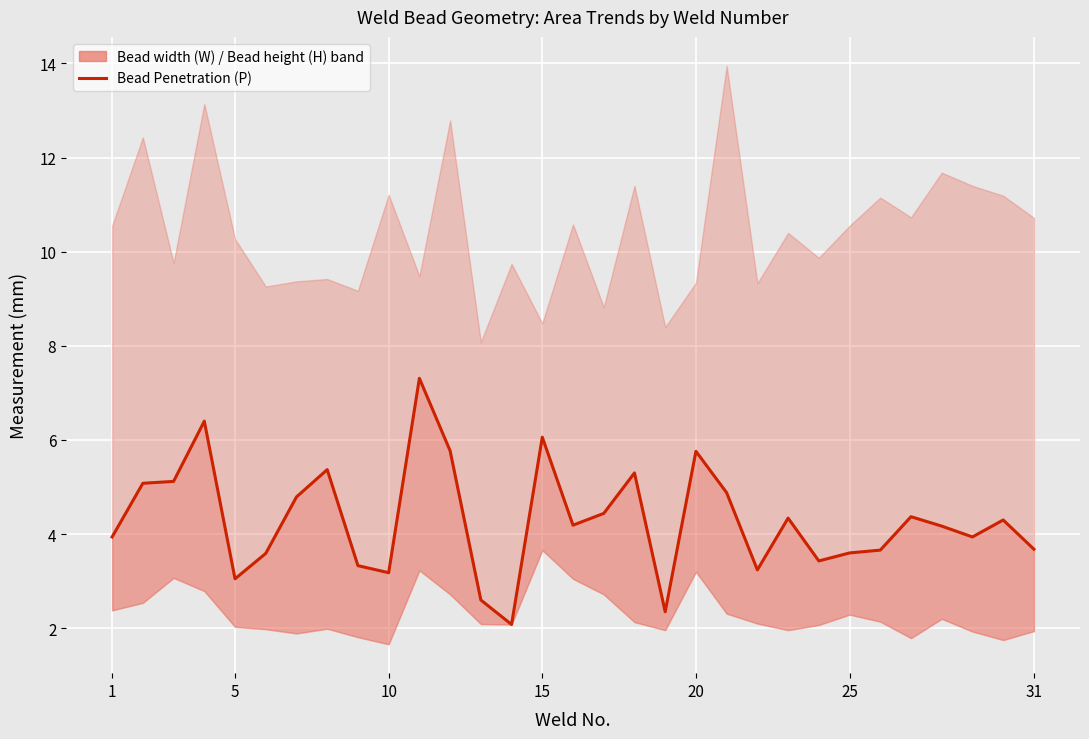

Does the chart display data point markers on the line(s)?

No